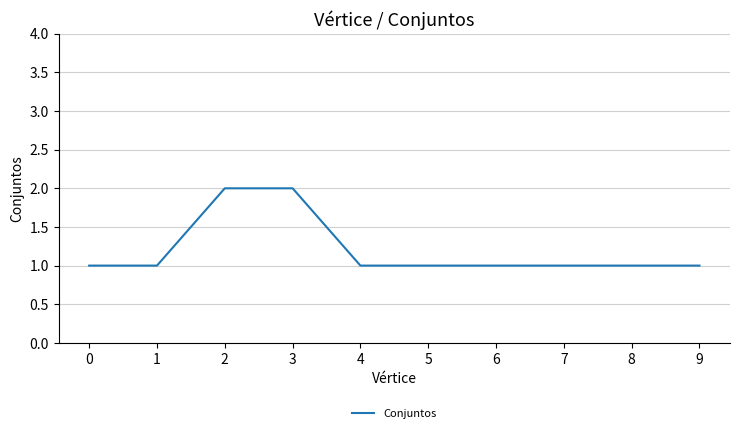

What is the greatest value displayed?

2